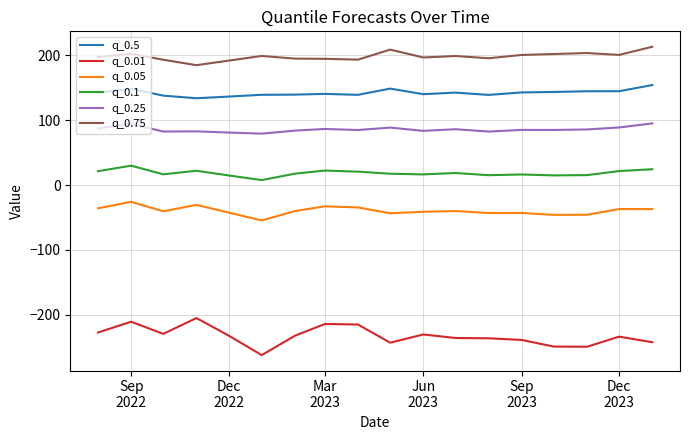

What is the maximum value shown in the chart?

213.3